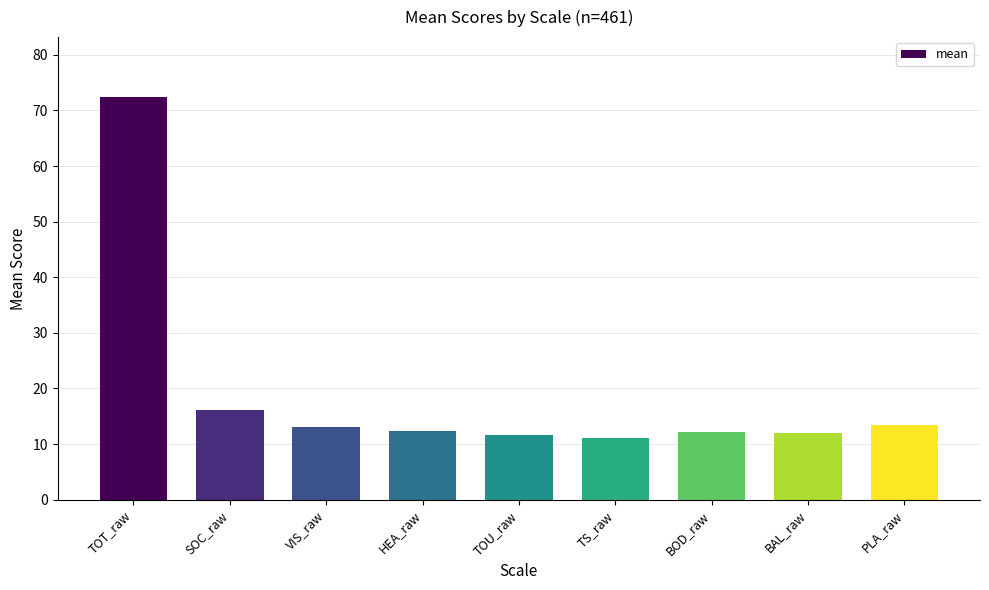

What is the label of the 9th bar from the right?

TOT_raw